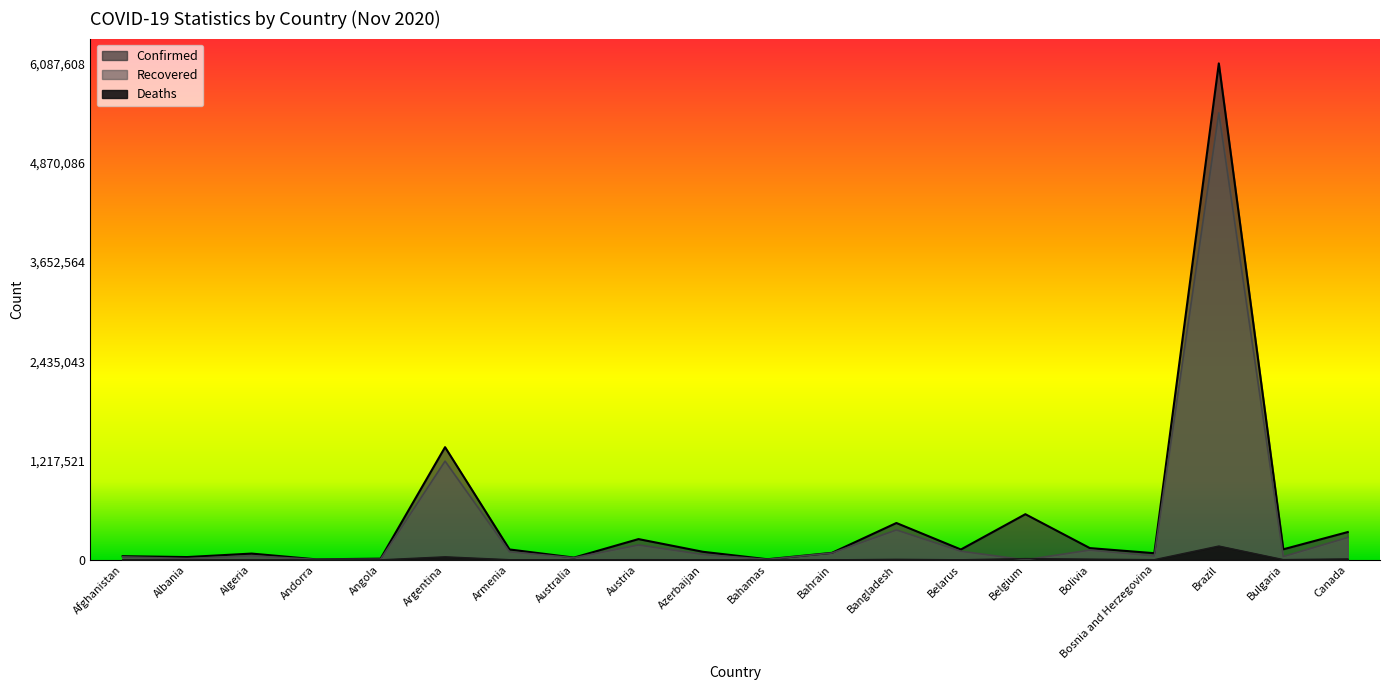

What is the difference between the highest and lowest values at Australia?

26946